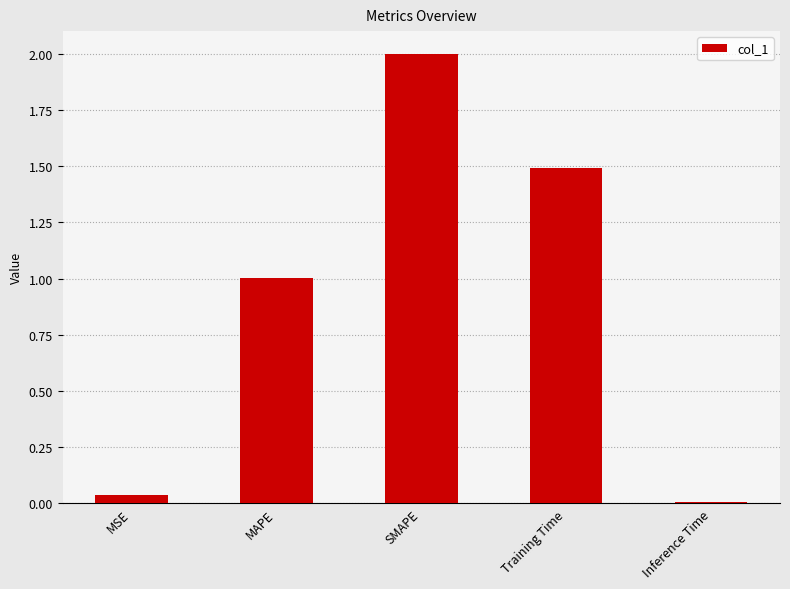

Count the number of values greater than 1.

3